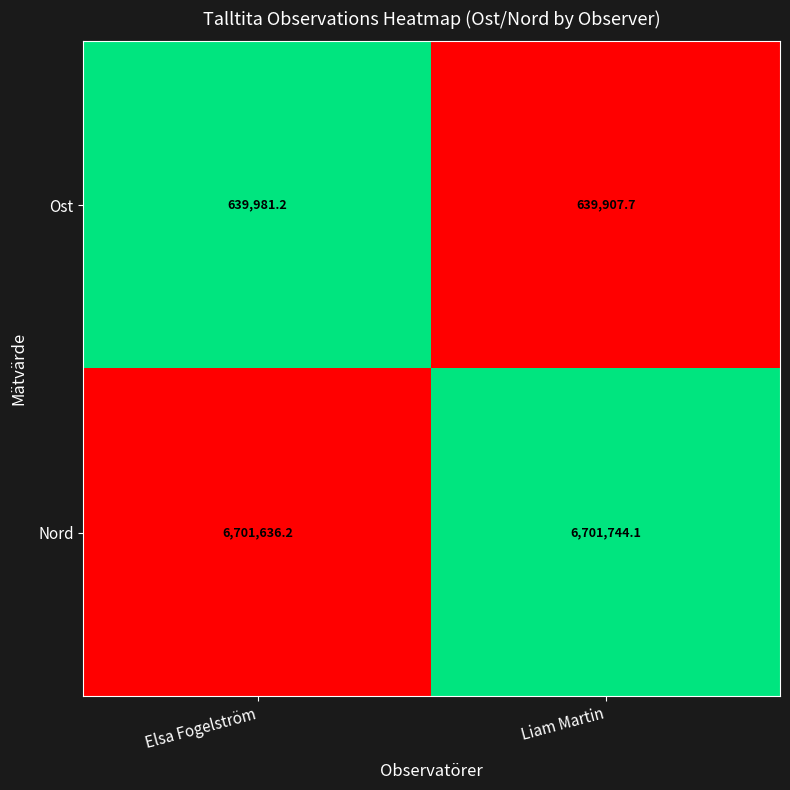

Which series changed the most between Elsa Fogelström and Liam Martin?

Nord